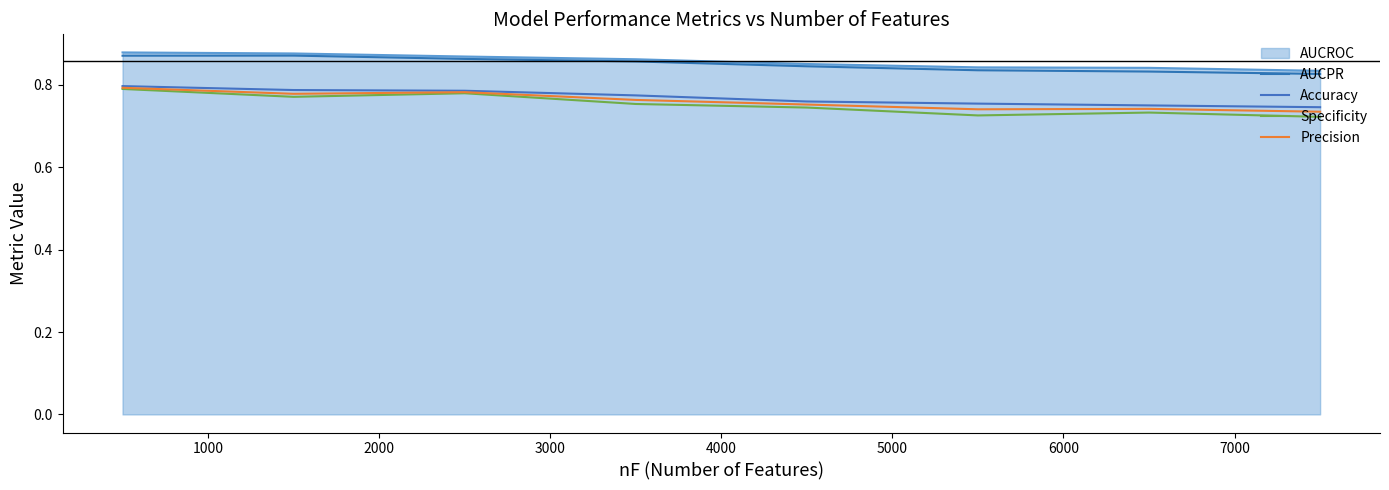

How many lines are shown in the chart?

5